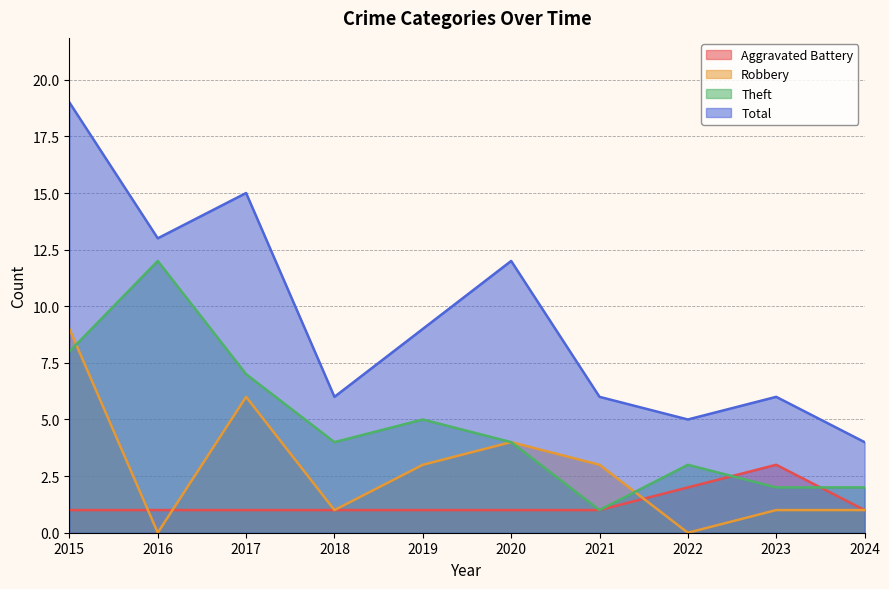

Which label corresponds to the smallest value in the chart?

2016